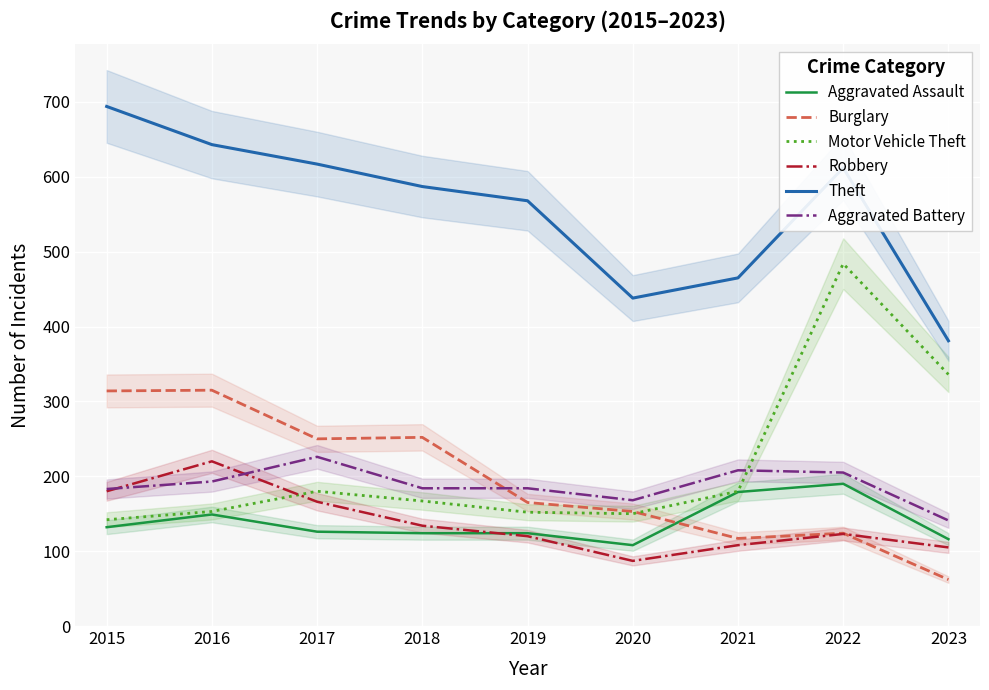

What is the average value of the Theft series?

556